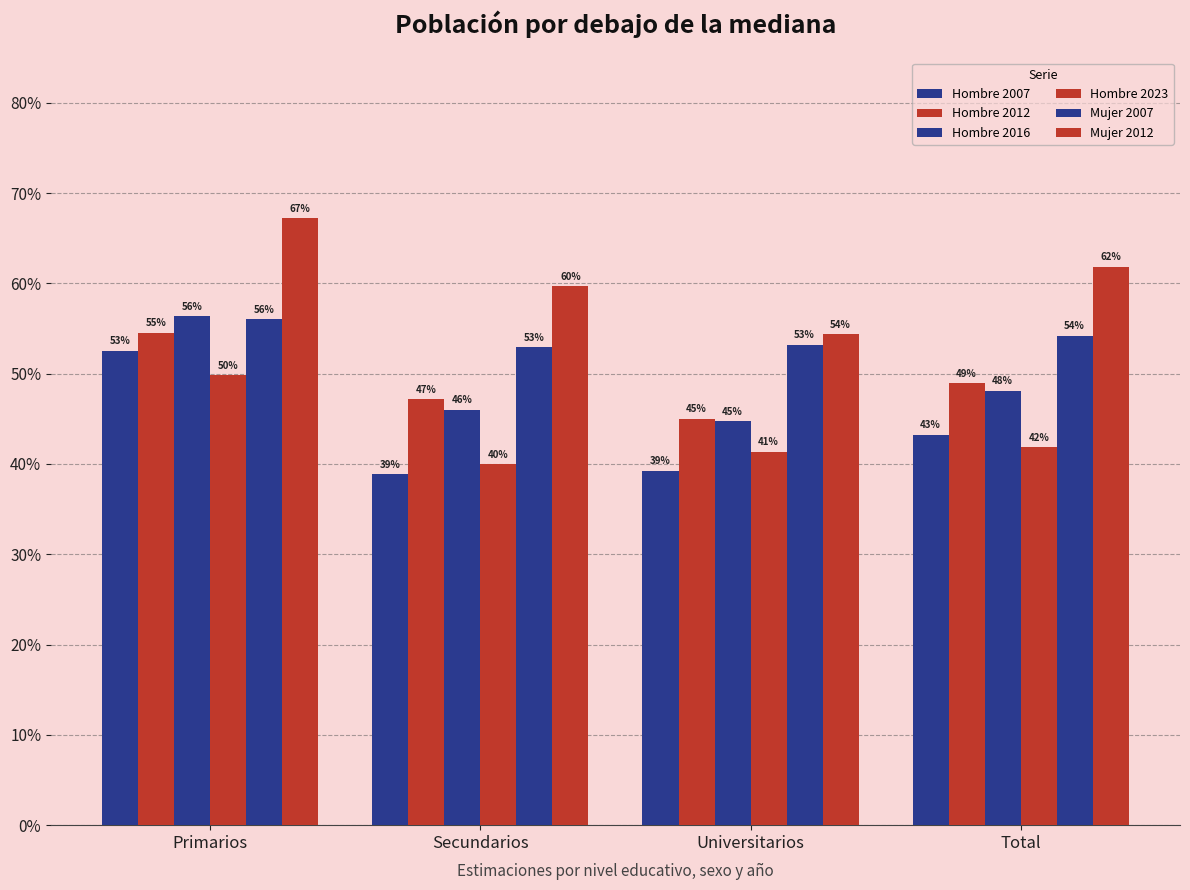

Are the bars horizontal?

No